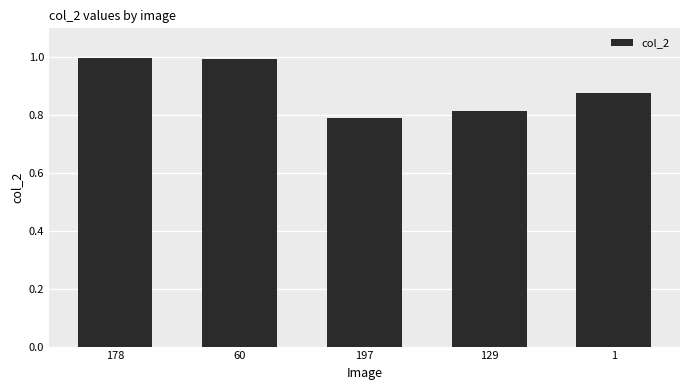

How many bars are there in total?

5